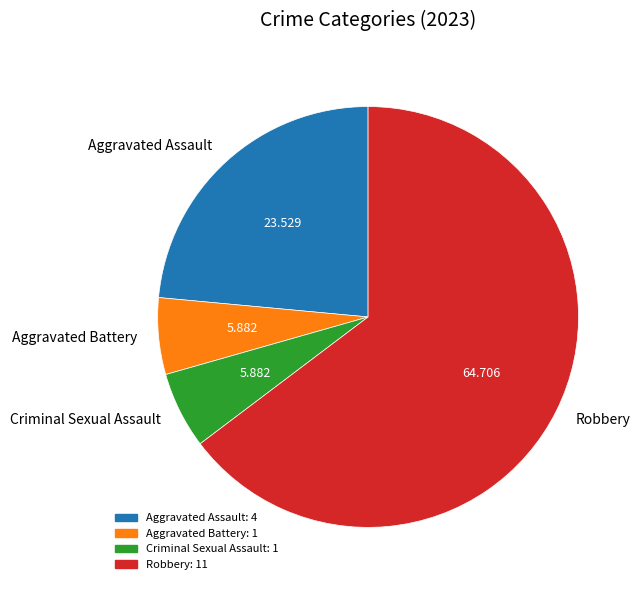

Which has a higher value, Aggravated Battery or Aggravated Assault?

Aggravated Assault